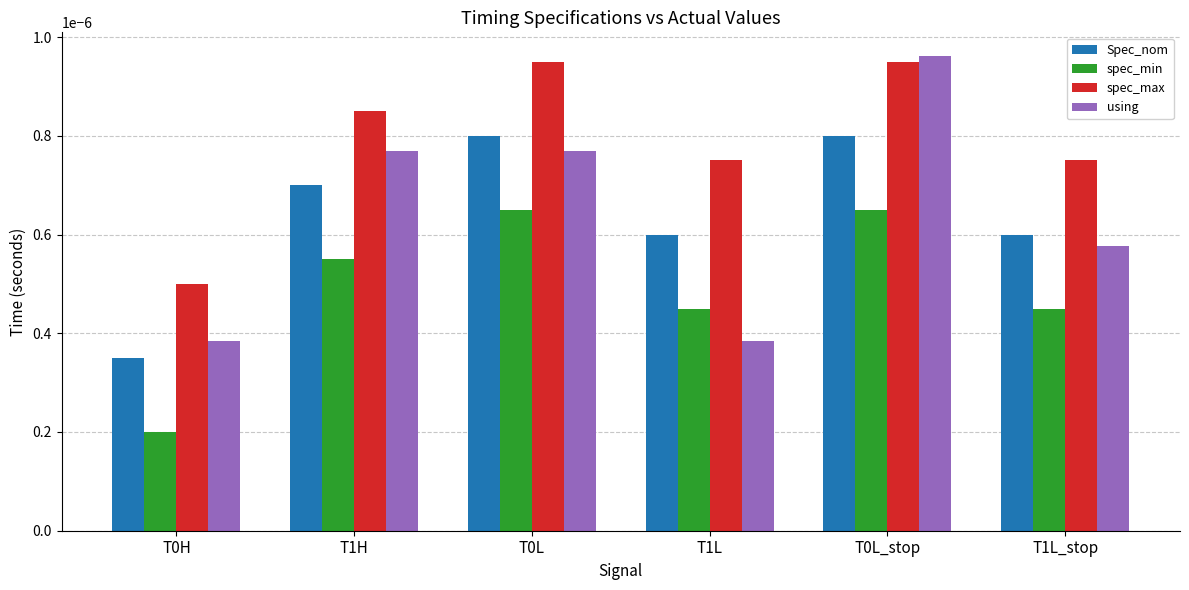

Count the using values in the range 0 to 1.

6